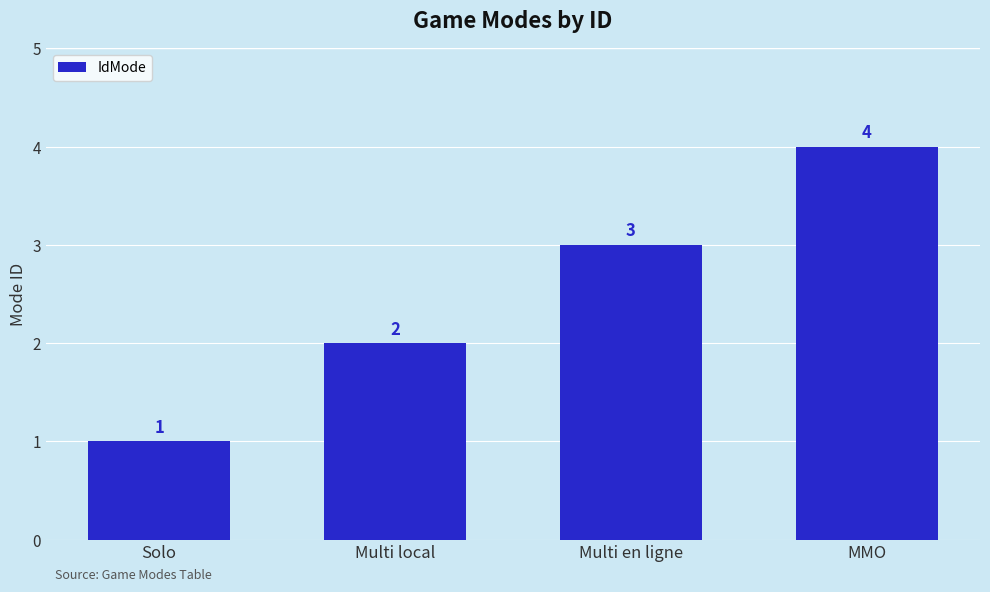

What is the sum of all values?

10